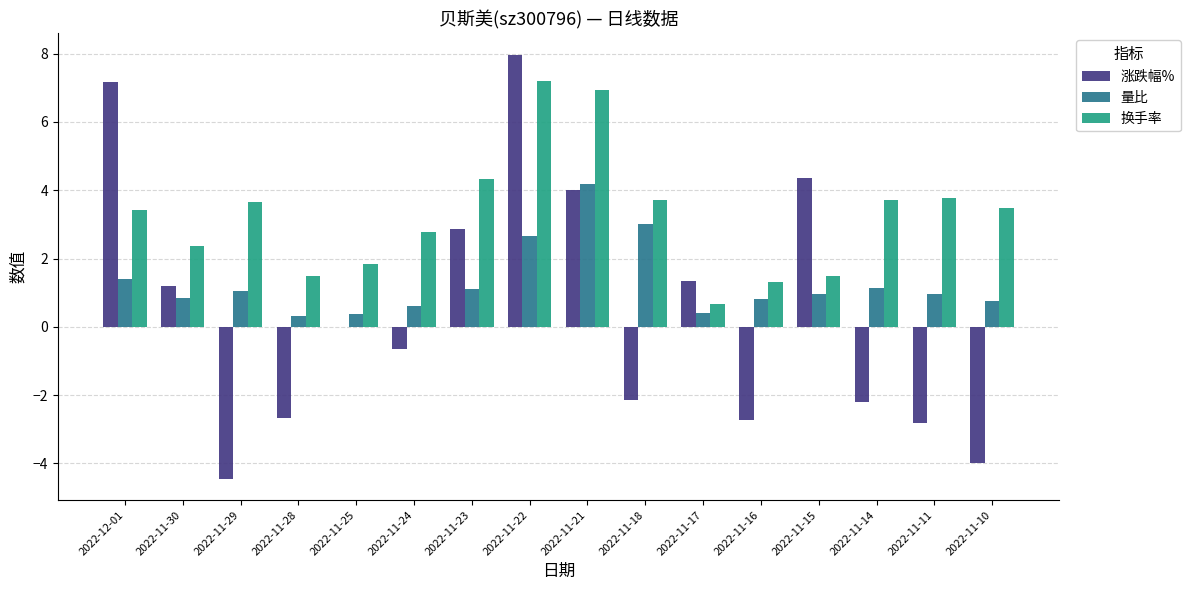

What is the sum of all 涨跌幅% values?

7.3